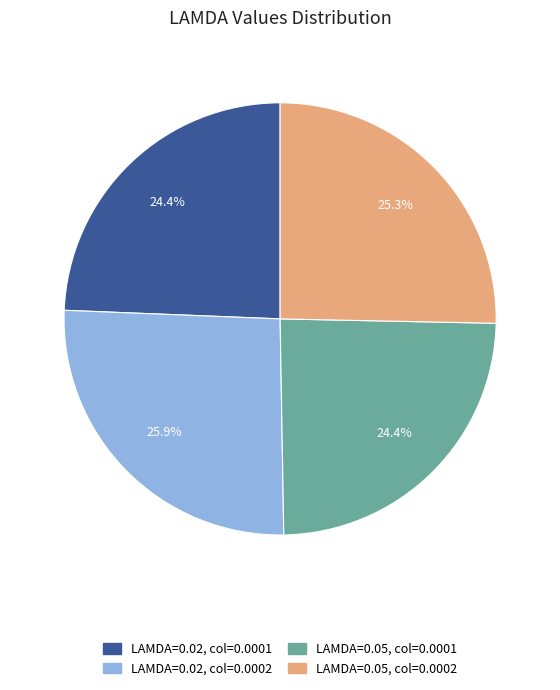

True or false: LAMDA=0.02, col=0.0002 accounts for 26% of the total.

True